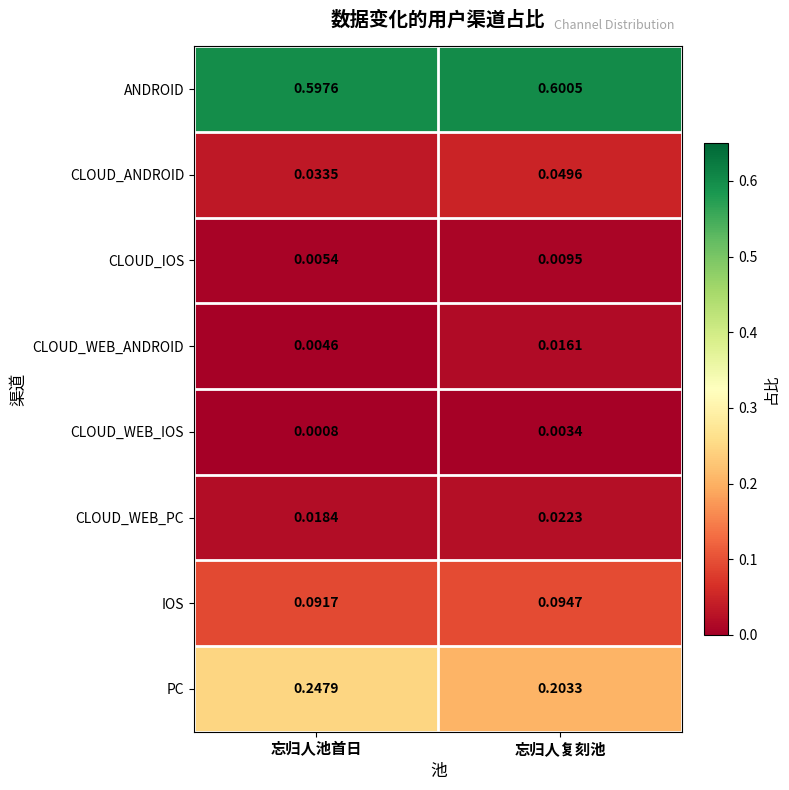

At which label is CLOUD_IOS closest to 0?

忘归人池首日